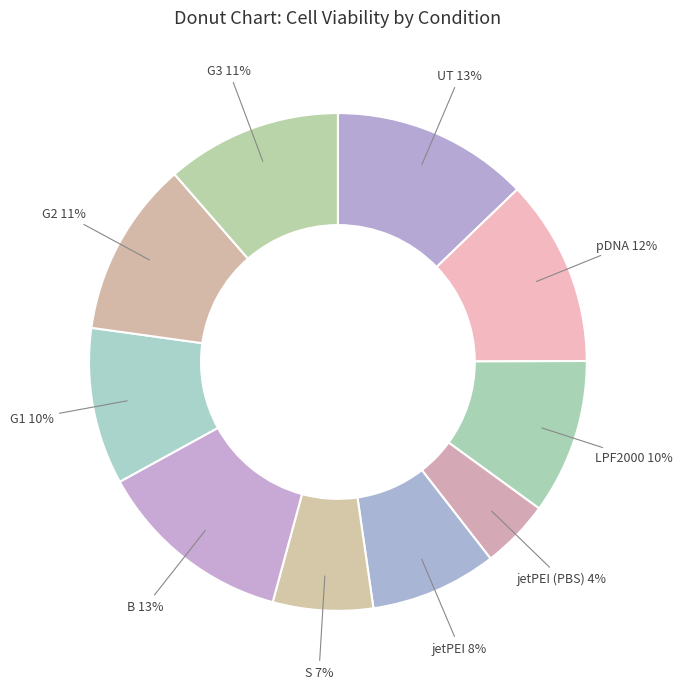

How many segments does this pie chart have?

10